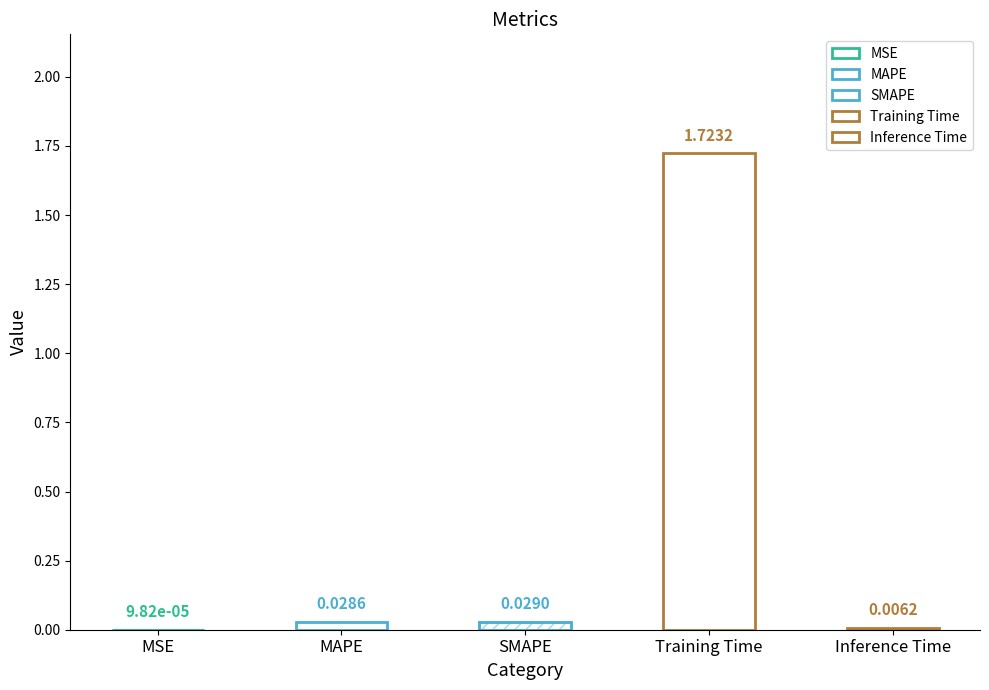

What is the change in value from Training Time to Inference Time?

-1.7